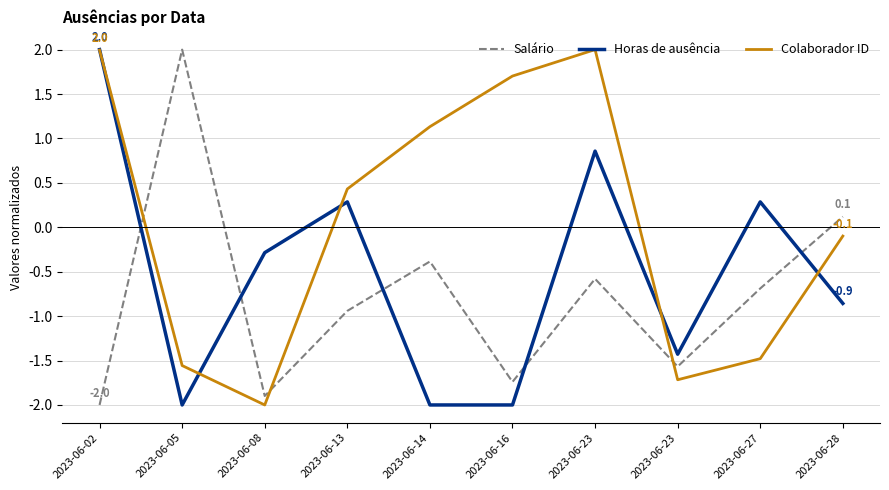

What are all the series names shown in the legend?

Salário, Horas de ausência, Colaborador ID